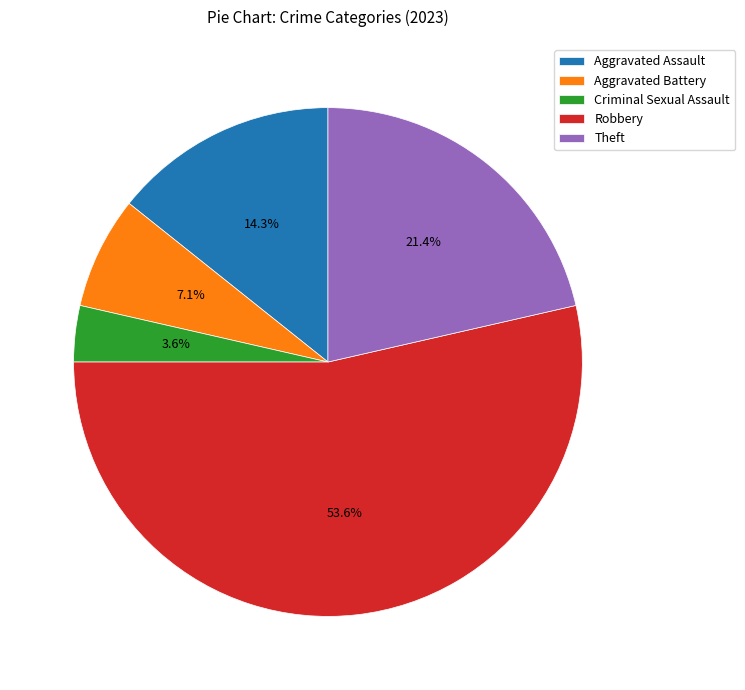

Which category has the smallest portion of the pie?

Criminal Sexual Assault